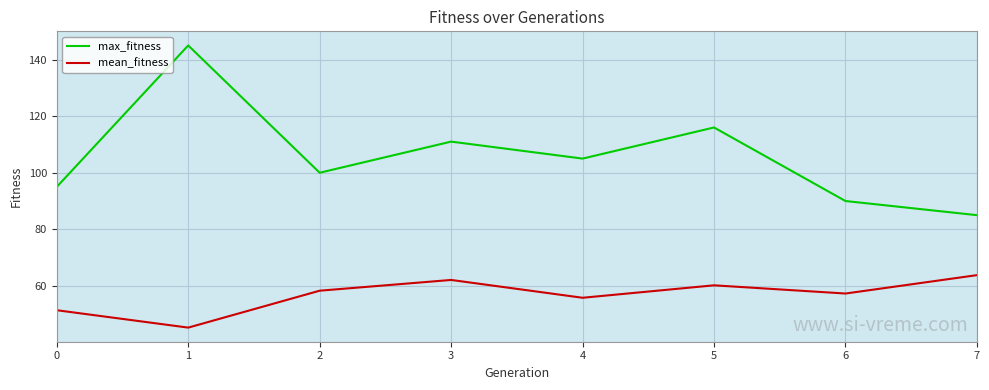

Where is the first local minimum for max_fitness?

2